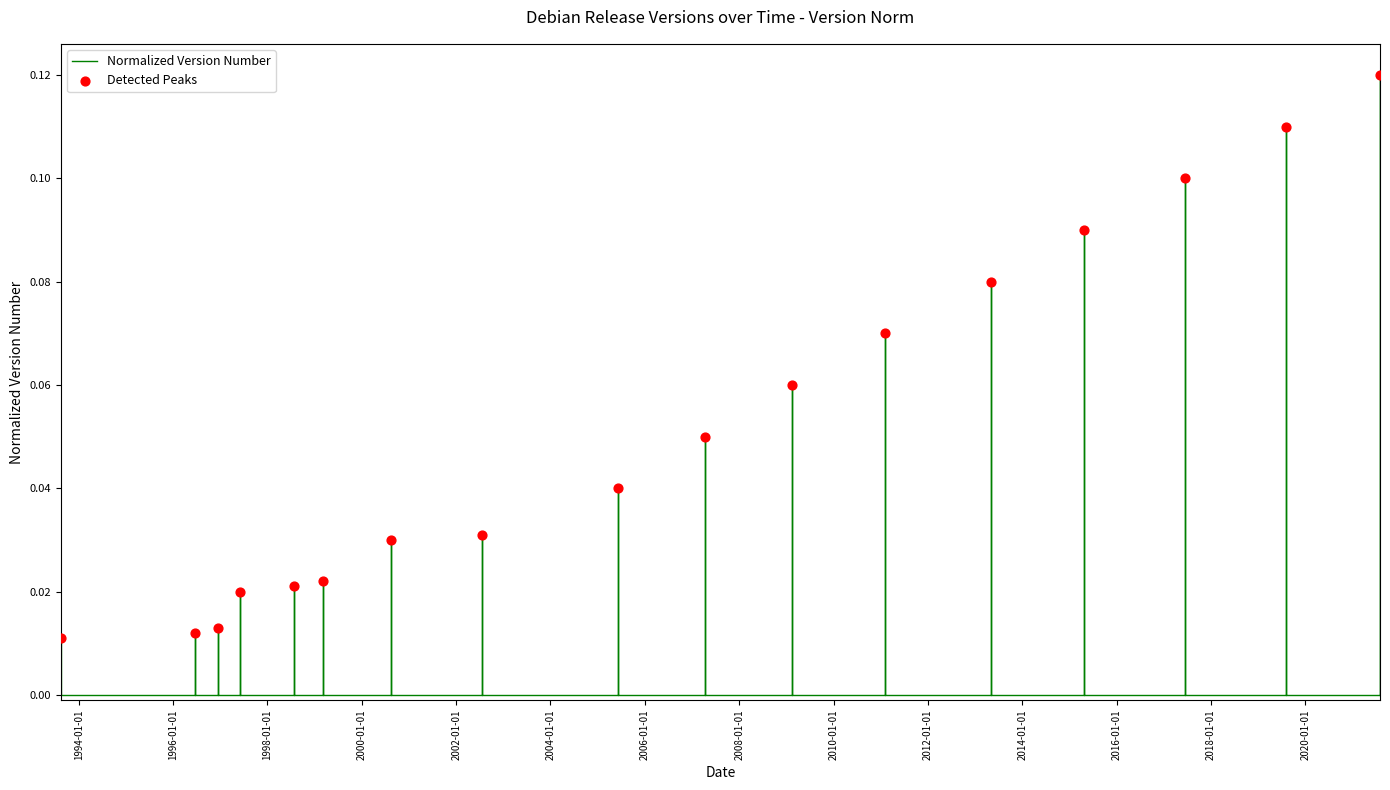

What is the change in value from 1993-08-16 to 2011-02-06?

+0.1